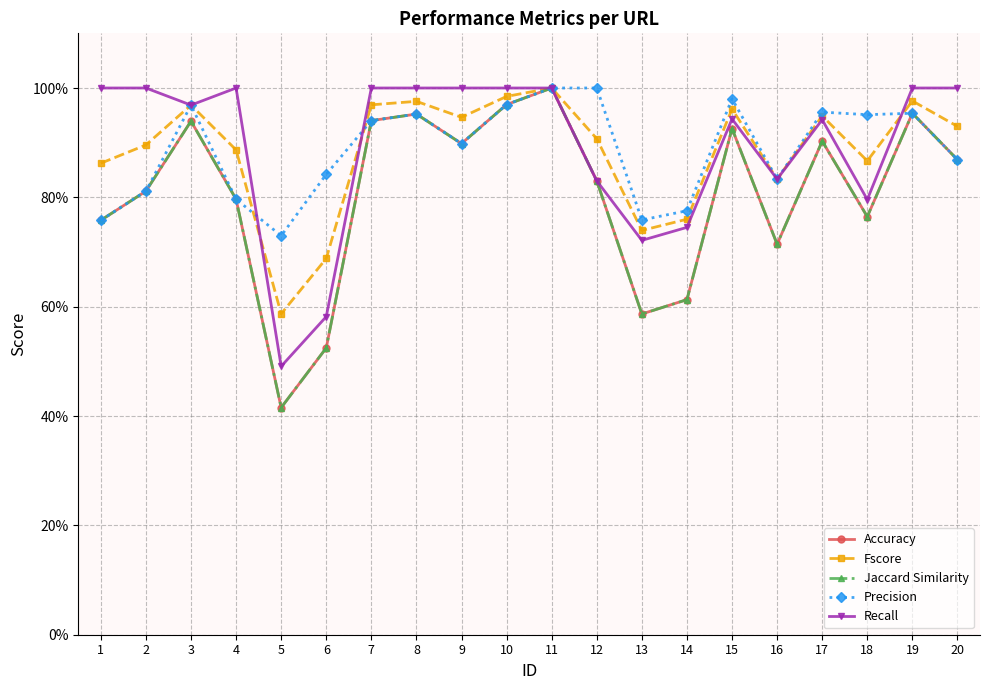

True or false: Precision and Jaccard Similarity cross at least once.

False